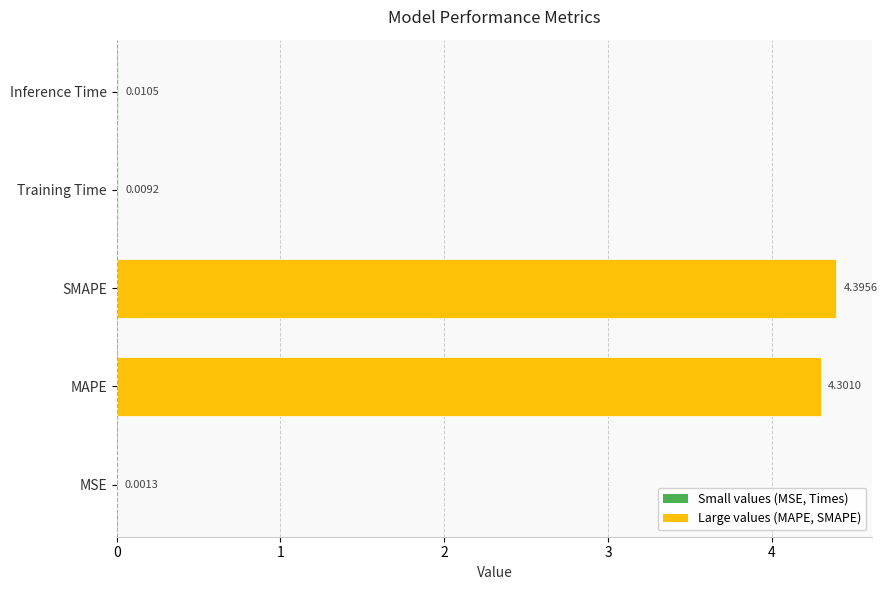

What is the average value?

1.7